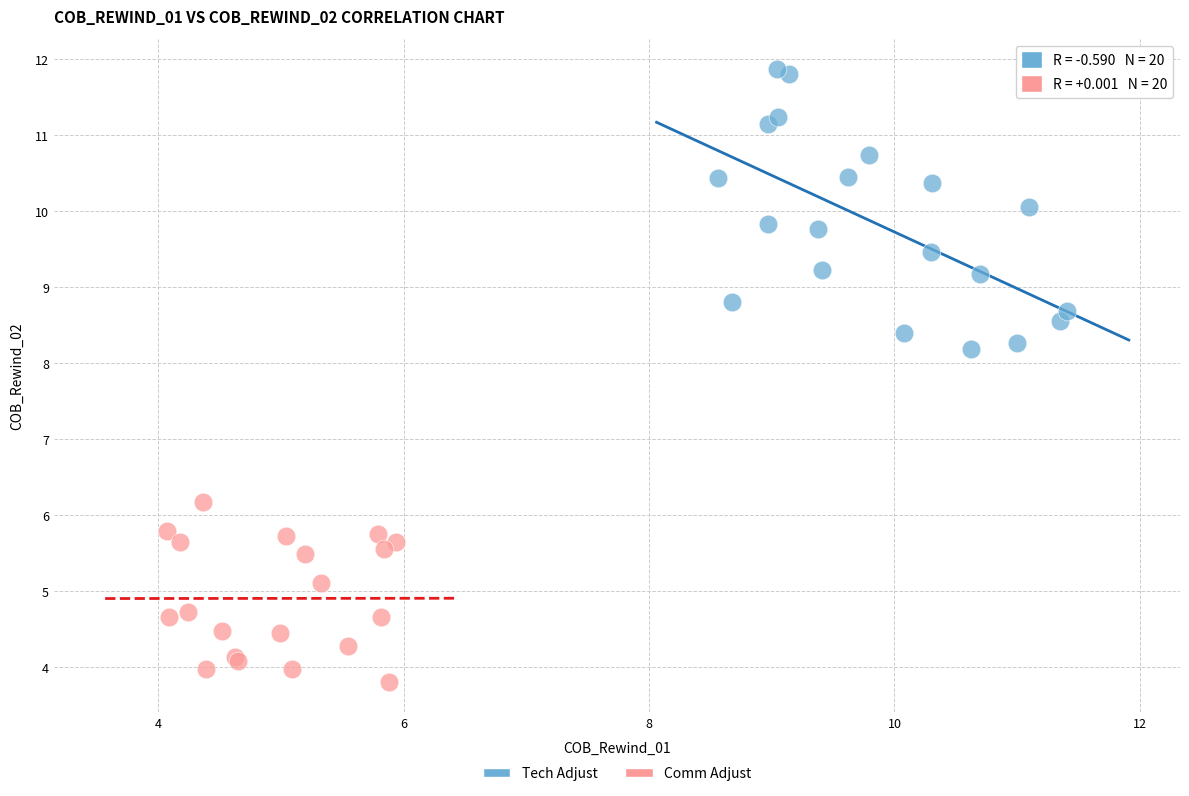

Which series contains the highest Y value?

Tech Adjust